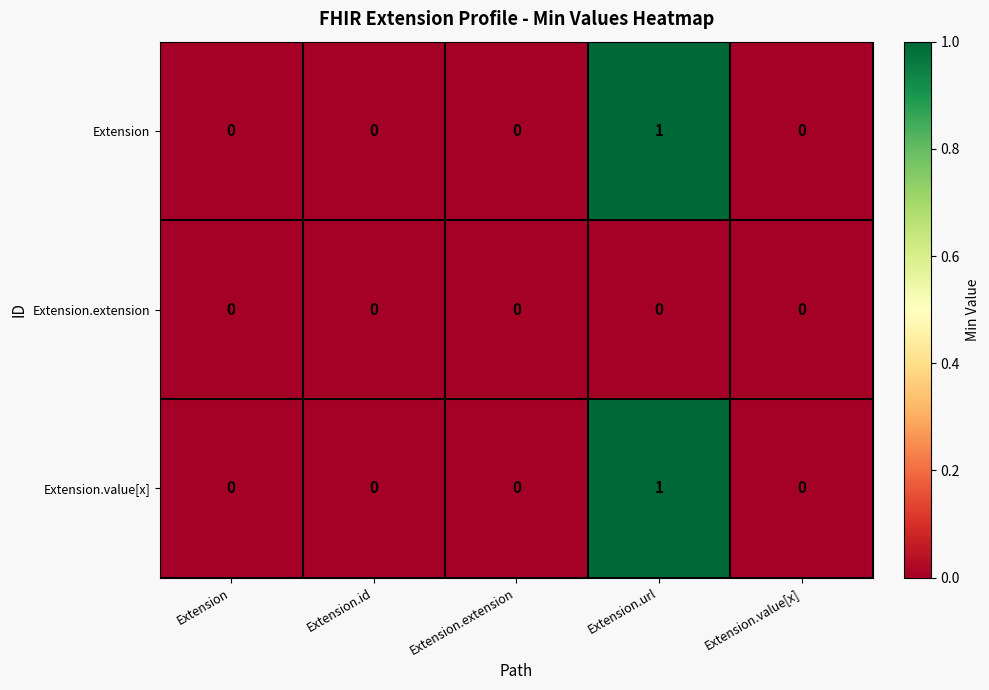

At which category is the sum across all series the highest?

Extension.url